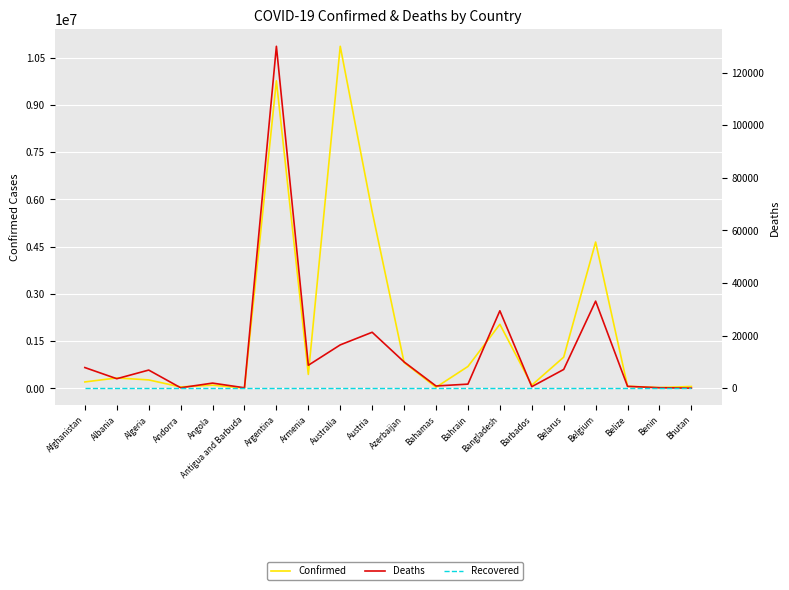

Which series has the widest spread of values?

Confirmed